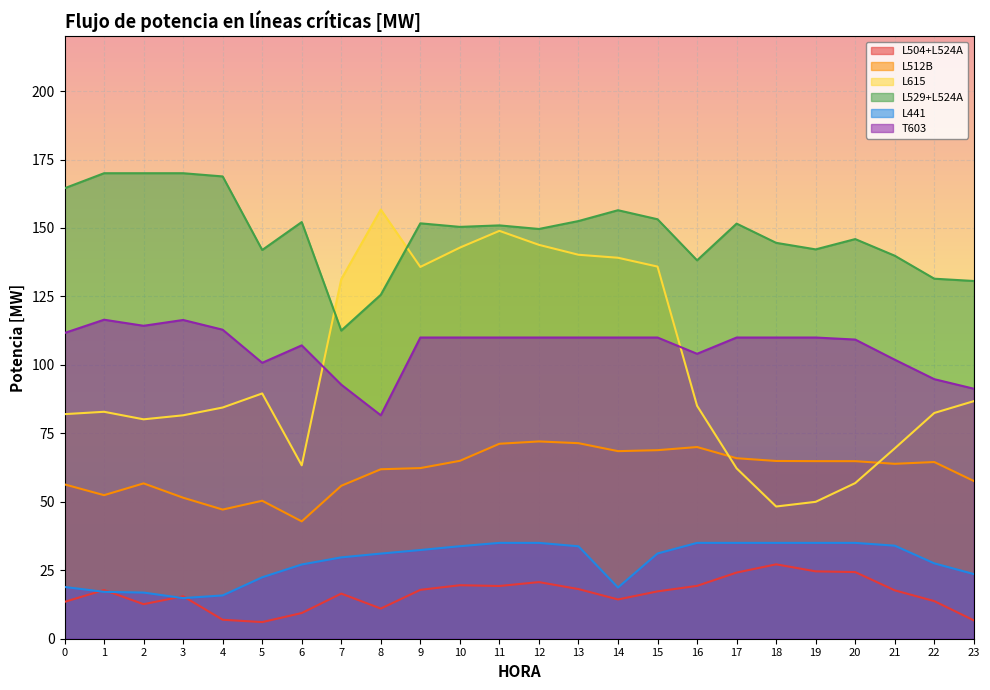

Reading left to right, list all the values displayed in this chart.

L504+L524A: 0=13.5	1=17.8	2=12.6	3=15.5	4=6.9	5=6.1	6=9.4	7=16.5	8=11.0	9=17.8	10=19.5	11=19.3	12=20.7	13=18.1	14=14.3	15=17.3	16=19.3	17=24.2	18=27.2	19=24.6	20=24.3	21=17.7	22=13.7	23=6.7
L512B: 0=56.4	1=52.4	2=56.7	3=51.5	4=47.2	5=50.4	6=42.9	7=55.8	8=61.9	9=62.3	10=65.0	11=71.2	12=72.0	13=71.4	14=68.5	15=68.9	16=70.0	17=65.9	18=64.9	19=64.9	20=64.8	21=63.9	22=64.5	23=57.6
L615: 0=82.0	1=82.9	2=80.1	3=81.6	4=84.4	5=89.6	6=63.3	7=131.3	8=156.7	9=135.8	10=142.8	11=149.0	12=143.8	13=140.2	14=139.1	15=135.9	16=85.1	17=62.2	18=48.3	19=50.0	20=56.8	21=69.5	22=82.4	23=86.8
L529+L524A: 0=164.5	1=170.0	2=170.0	3=170.0	4=168.8	5=142.0	6=152.2	7=112.5	8=125.6	9=151.7	10=150.4	11=150.9	12=149.6	13=152.5	14=156.5	15=153.2	16=138.2	17=151.6	18=144.6	19=142.2	20=145.9	21=139.9	22=131.5	23=130.6
L441: 0=18.9	1=17.1	2=16.9	3=14.8	4=15.8	5=22.4	6=27.1	7=29.7	8=31.1	9=32.4	10=33.8	11=35.0	12=35.0	13=33.8	14=18.7	15=31.1	16=35.0	17=35.0	18=35.0	19=35.0	20=35.0	21=34.0	22=27.5	23=23.6
T603: 0=111.6	1=116.5	2=114.3	3=116.4	4=112.8	5=100.8	6=107.1	7=92.8	8=81.6	9=110.0	10=110.0	11=110.0	12=110.0	13=110.0	14=110.0	15=110.0	16=104.1	17=110.0	18=110.0	19=110.0	20=109.3	21=101.9	22=94.8	23=91.3